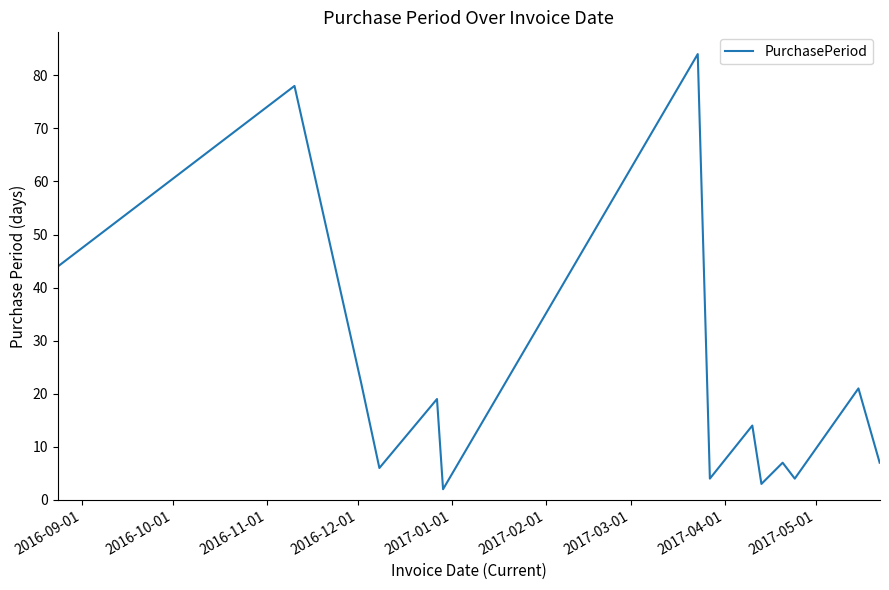

What is the difference between the maximum and minimum values?

82